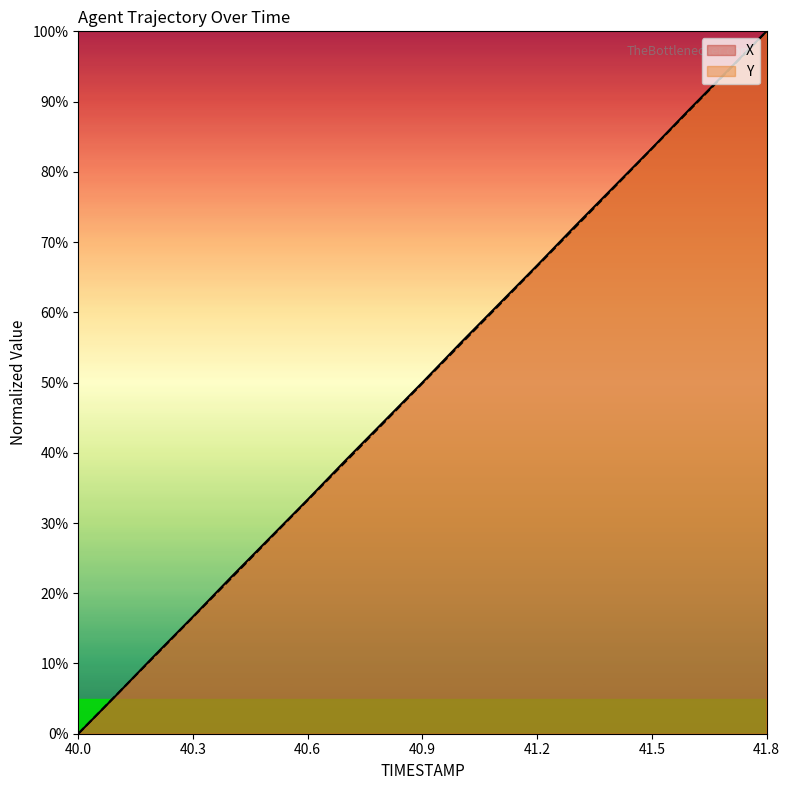

True or false: Y has a value of 22.1 at 40.4.

True